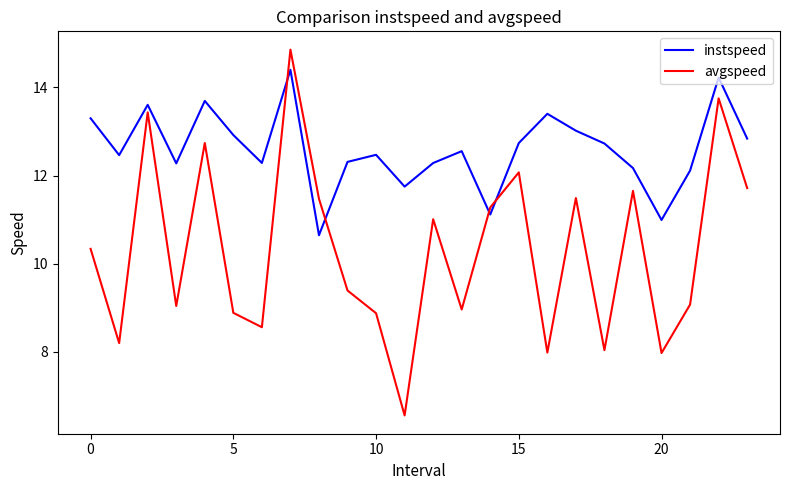

Which series has the largest total across all categories?

instspeed